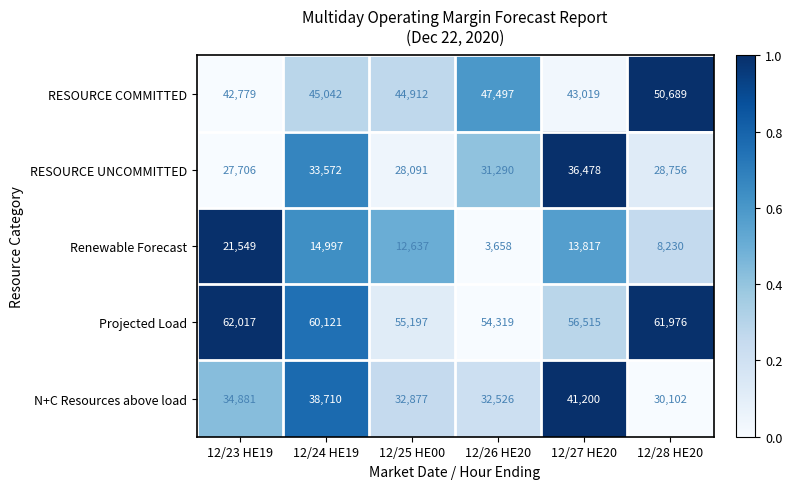

At which label is Renewable Forecast closest to 12603?

12/25 HE00